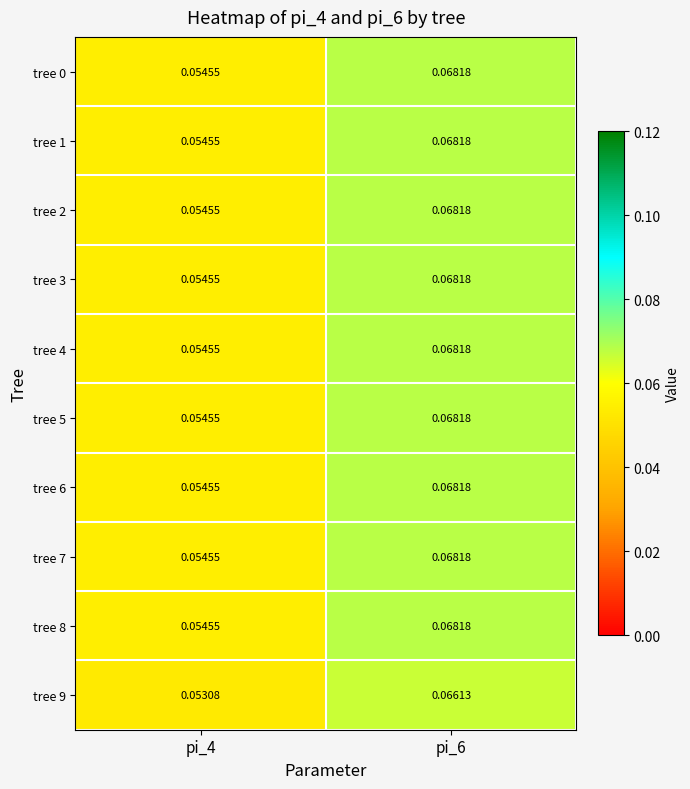

At which category is the sum across all series the highest?

pi_6